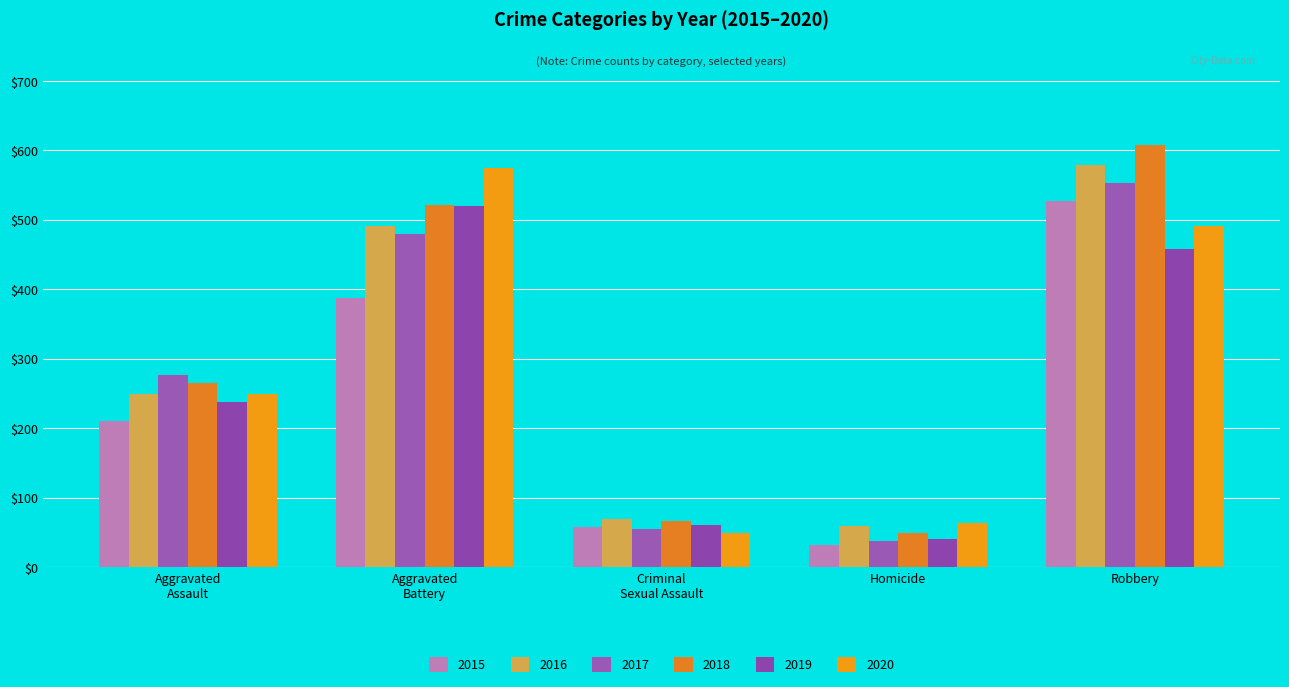

Reading left to right, list all the values displayed in this chart.

2015: Aggravated
Assault=210	Aggravated
Battery=387	Criminal
Sexual Assault=58	Homicide=32	Robbery=527
2016: Aggravated
Assault=250	Aggravated
Battery=491	Criminal
Sexual Assault=69	Homicide=59	Robbery=579
2017: Aggravated
Assault=276	Aggravated
Battery=480	Criminal
Sexual Assault=55	Homicide=37	Robbery=553
2018: Aggravated
Assault=265	Aggravated
Battery=522	Criminal
Sexual Assault=66	Homicide=49	Robbery=608
2019: Aggravated
Assault=238	Aggravated
Battery=520	Criminal
Sexual Assault=61	Homicide=40	Robbery=458
2020: Aggravated
Assault=249	Aggravated
Battery=574	Criminal
Sexual Assault=49	Homicide=63	Robbery=491